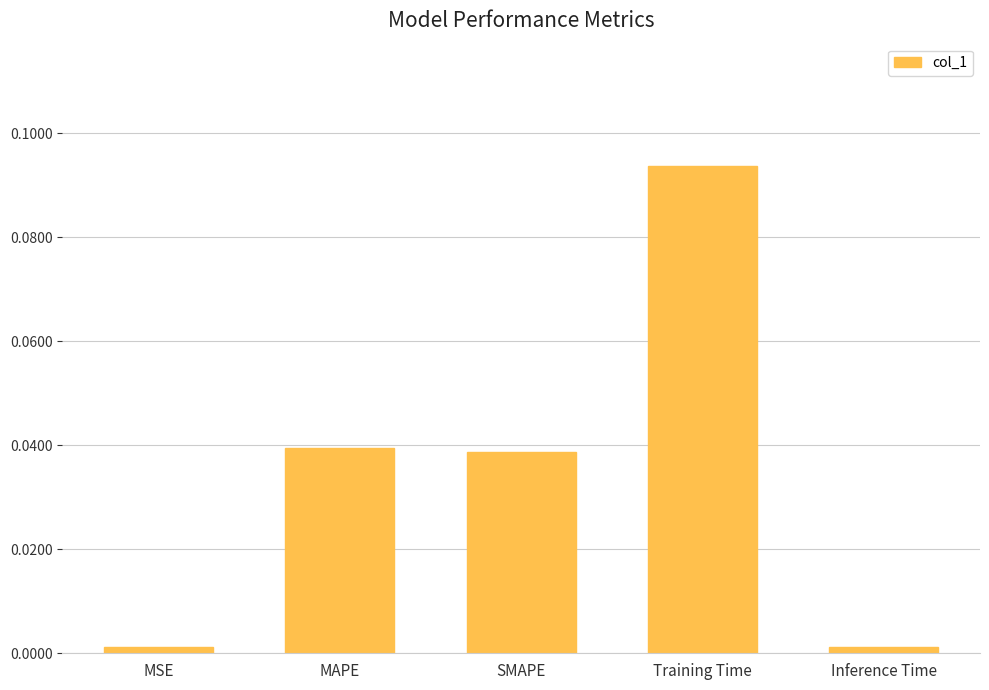

At which category does the chart reach its peak across all series?

Training Time